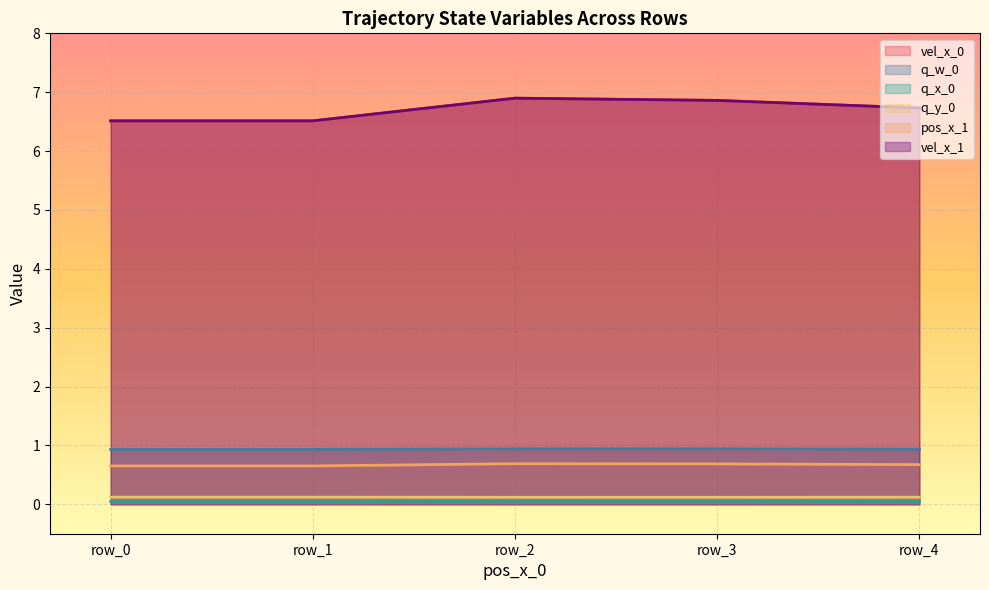

Where is the first local maximum for q_x_0?

row_3